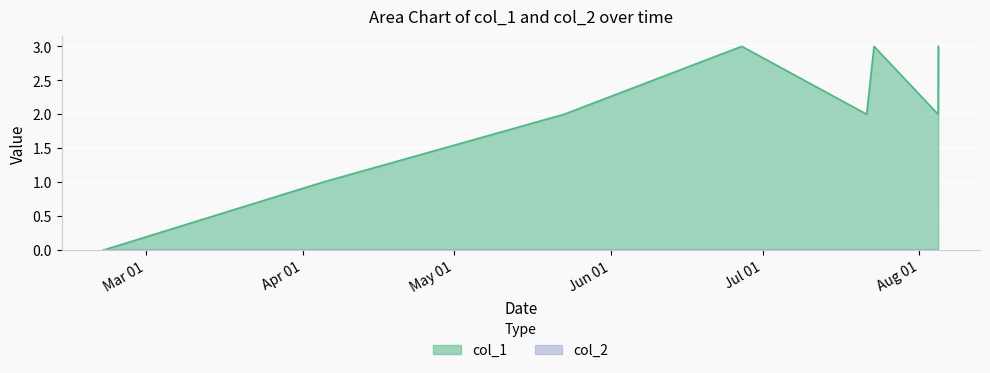

Which series has the largest total across all categories?

col_1